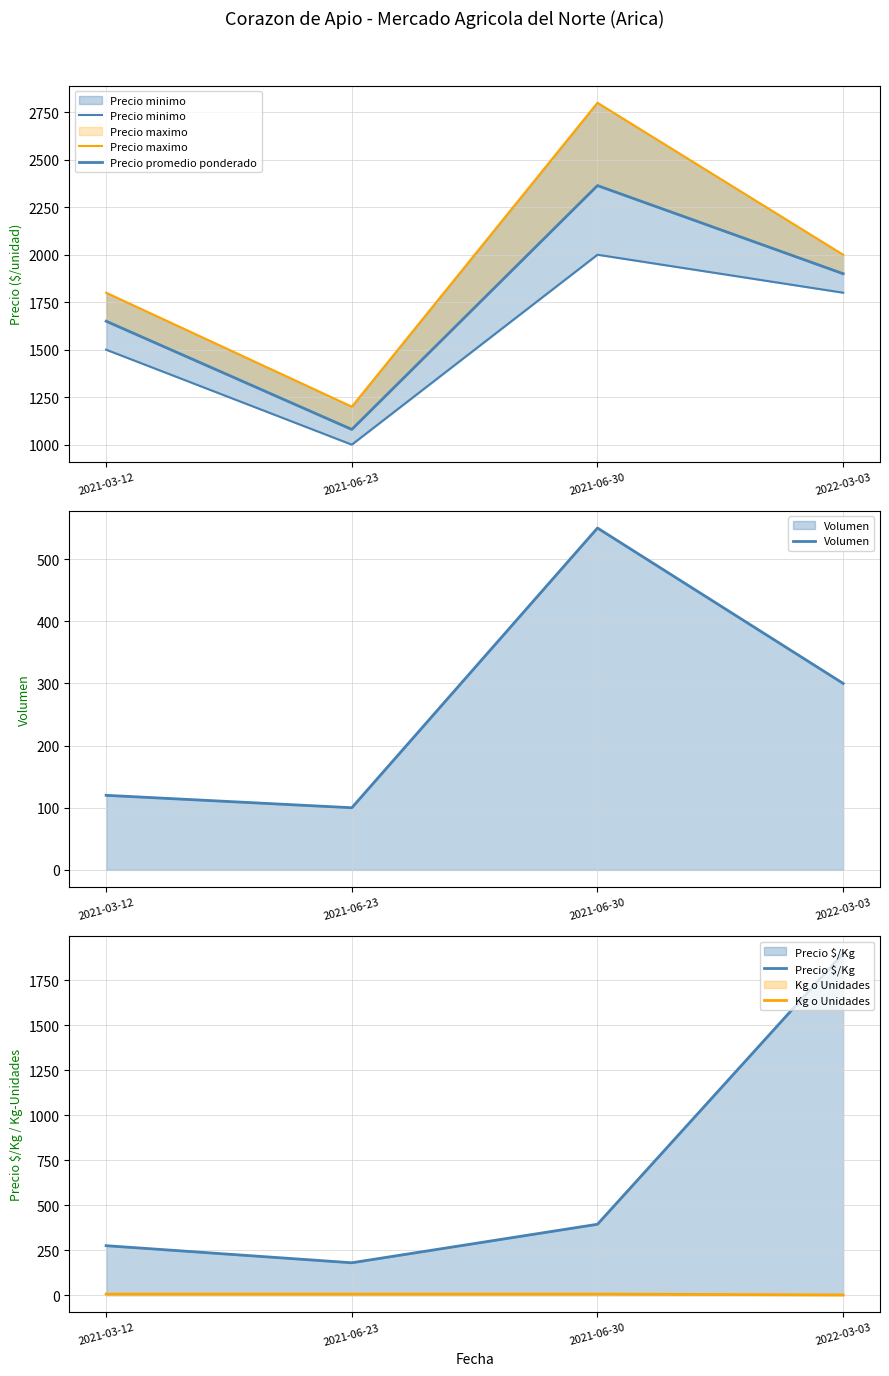

At which label does Precio promedio ponderado reach its peak?

2021-06-30